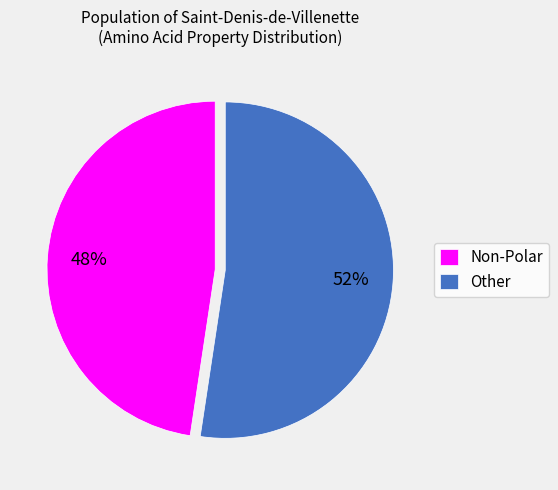

Which category accounts for the majority?

Other